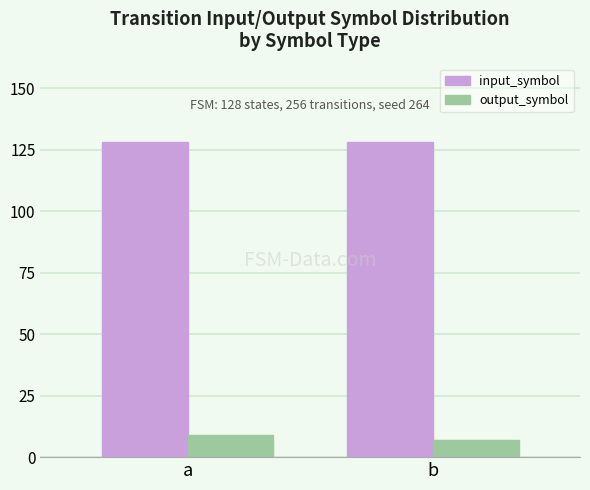

What is the spread (max minus min) of values at a?

119